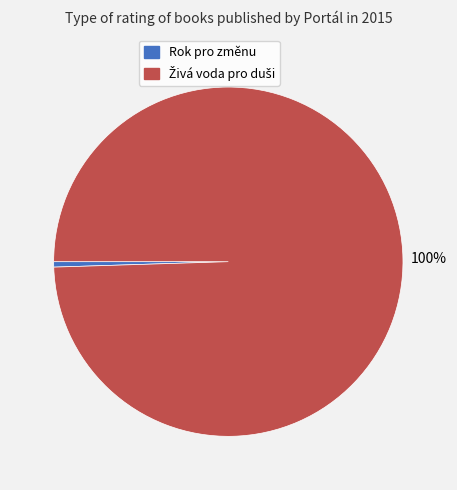

True or false: Rok pro změnu accounts for 9% of the total.

False